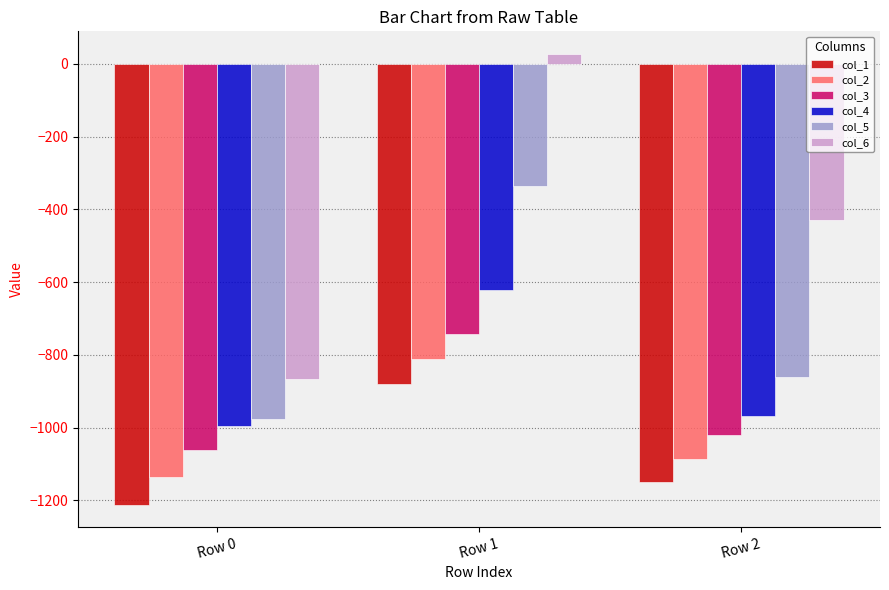

How many bars are there in total?

18